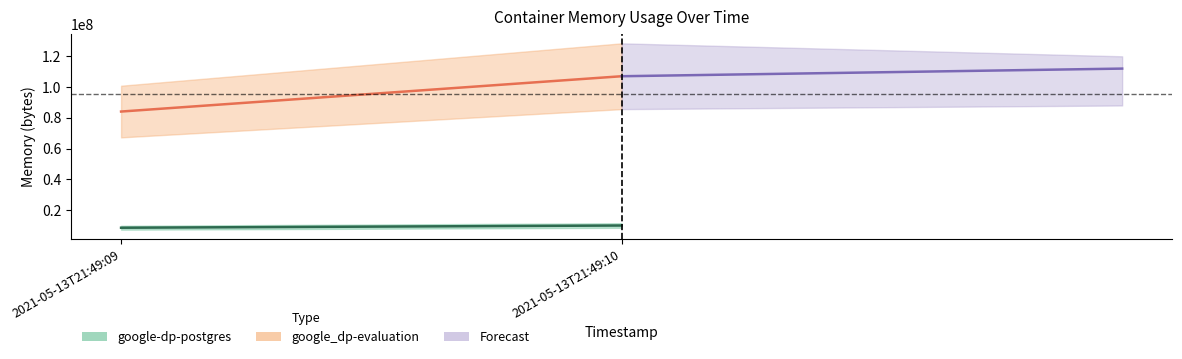

Which series has the widest spread of values?

google_dp-evaluation